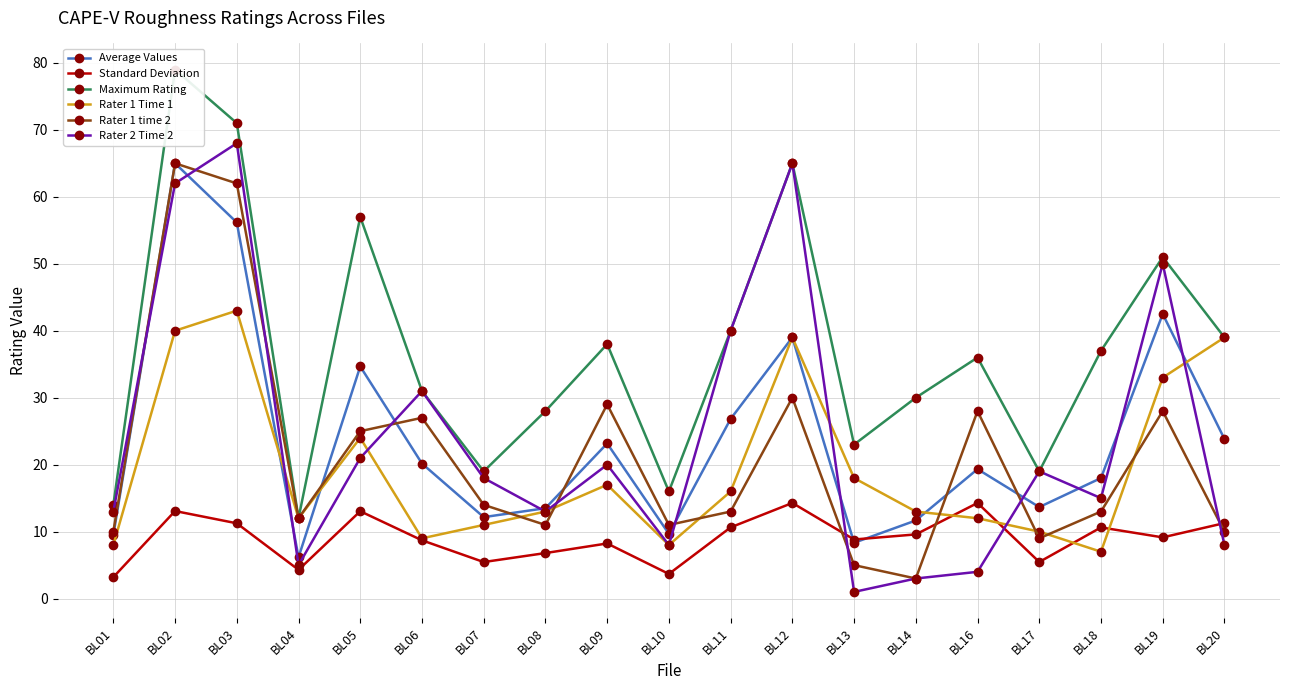

How many intersections are there between Standard Deviation and Rater 1 Time 1?

4